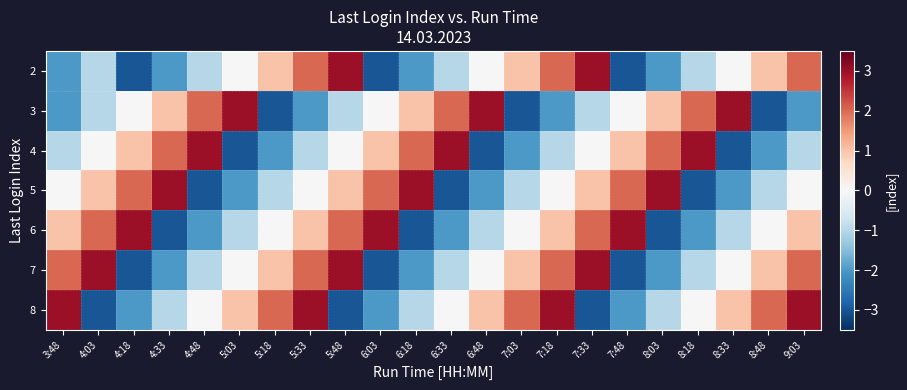

Reading left to right, what are all the values shown in this chart?

2: 3:48=-2	4:03=-1	4:18=-3	4:33=-2	4:48=-1	5:03=0	5:18=1	5:33=2	5:48=3	6:03=-3	6:18=-2	6:33=-1	6:48=0	7:03=1	7:18=2	7:33=3	7:48=-3	8:03=-2	8:18=-1	8:33=0	8:48=1	9:03=2
3: 3:48=-2	4:03=-1	4:18=0	4:33=1	4:48=2	5:03=3	5:18=-3	5:33=-2	5:48=-1	6:03=0	6:18=1	6:33=2	6:48=3	7:03=-3	7:18=-2	7:33=-1	7:48=0	8:03=1	8:18=2	8:33=3	8:48=-3	9:03=-2
4: 3:48=-1	4:03=0	4:18=1	4:33=2	4:48=3	5:03=-3	5:18=-2	5:33=-1	5:48=0	6:03=1	6:18=2	6:33=3	6:48=-3	7:03=-2	7:18=-1	7:33=0	7:48=1	8:03=2	8:18=3	8:33=-3	8:48=-2	9:03=-1
5: 3:48=0	4:03=1	4:18=2	4:33=3	4:48=-3	5:03=-2	5:18=-1	5:33=0	5:48=1	6:03=2	6:18=3	6:33=-3	6:48=-2	7:03=-1	7:18=0	7:33=1	7:48=2	8:03=3	8:18=-3	8:33=-2	8:48=-1	9:03=0
6: 3:48=1	4:03=2	4:18=3	4:33=-3	4:48=-2	5:03=-1	5:18=0	5:33=1	5:48=2	6:03=3	6:18=-3	6:33=-2	6:48=-1	7:03=0	7:18=1	7:33=2	7:48=3	8:03=-3	8:18=-2	8:33=-1	8:48=0	9:03=1
7: 3:48=2	4:03=3	4:18=-3	4:33=-2	4:48=-1	5:03=0	5:18=1	5:33=2	5:48=3	6:03=-3	6:18=-2	6:33=-1	6:48=0	7:03=1	7:18=2	7:33=3	7:48=-3	8:03=-2	8:18=-1	8:33=0	8:48=1	9:03=2
8: 3:48=3	4:03=-3	4:18=-2	4:33=-1	4:48=0	5:03=1	5:18=2	5:33=3	5:48=-3	6:03=-2	6:18=-1	6:33=0	6:48=1	7:03=2	7:18=3	7:33=-3	7:48=-2	8:03=-1	8:18=0	8:33=1	8:48=2	9:03=3